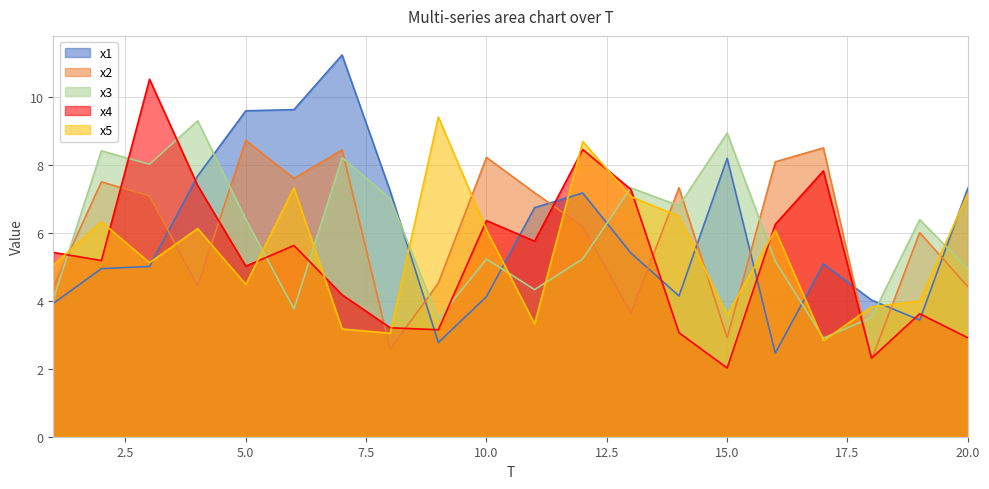

Does the chart have visible grid lines?

Yes